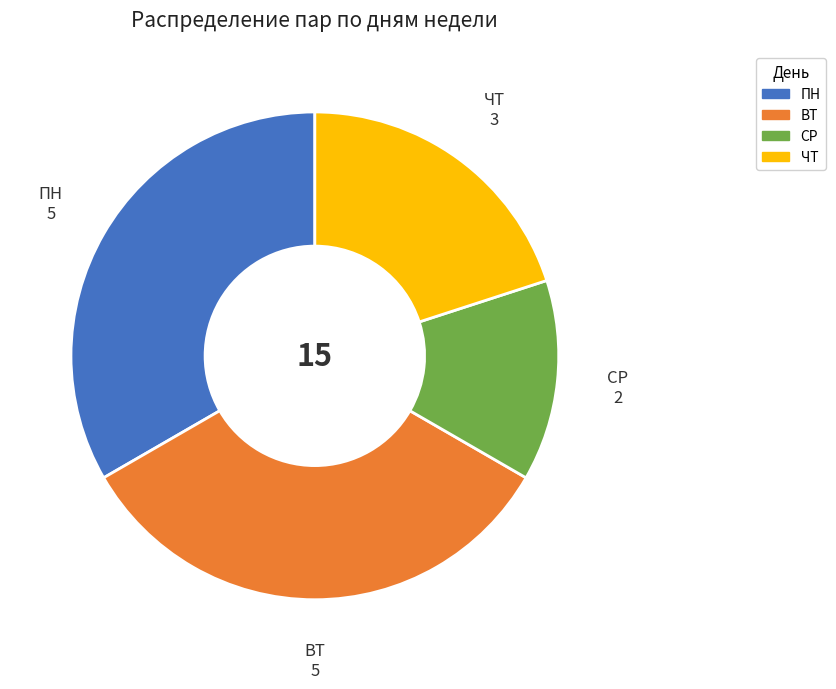

Is there a majority slice in this chart?

No